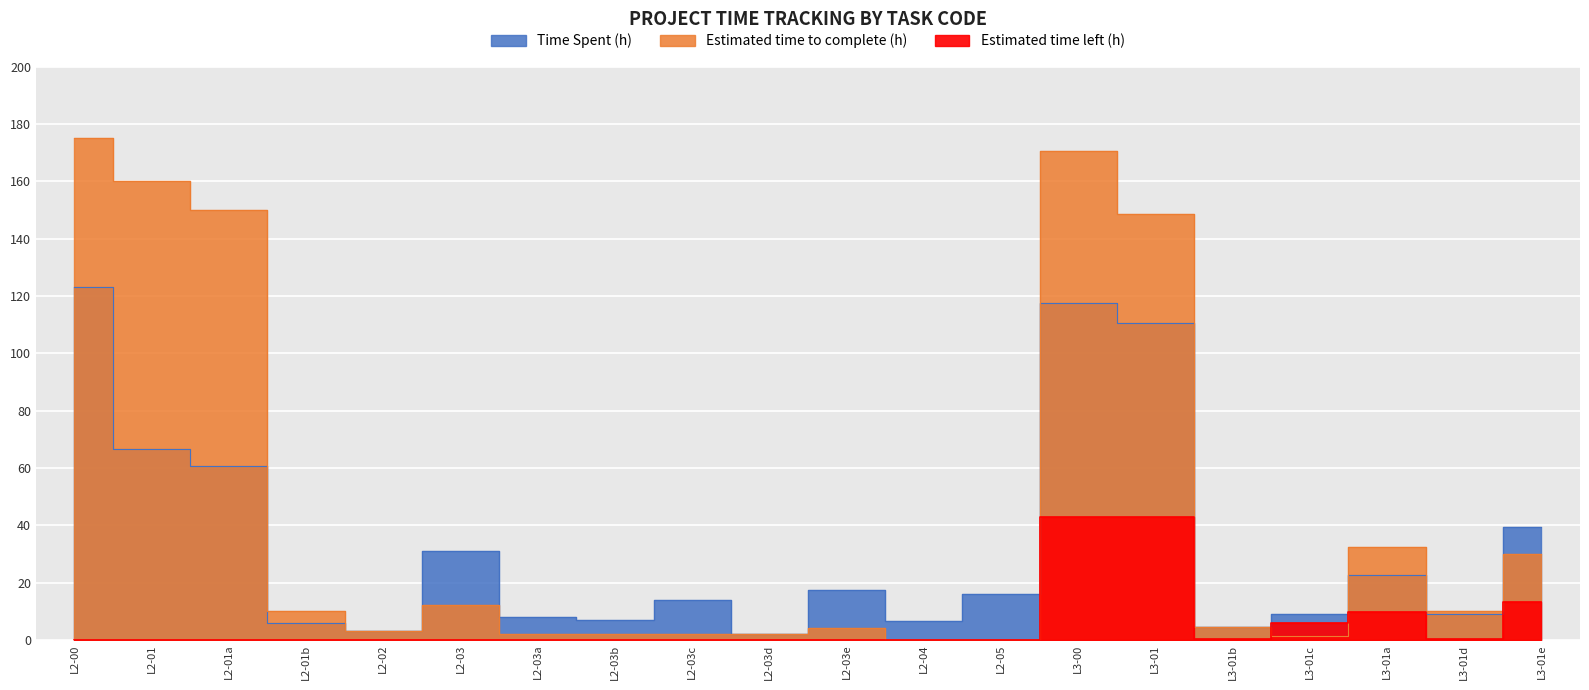

What is the value of the Estimated time to complete (h) point at the 18th from the left?

32.5